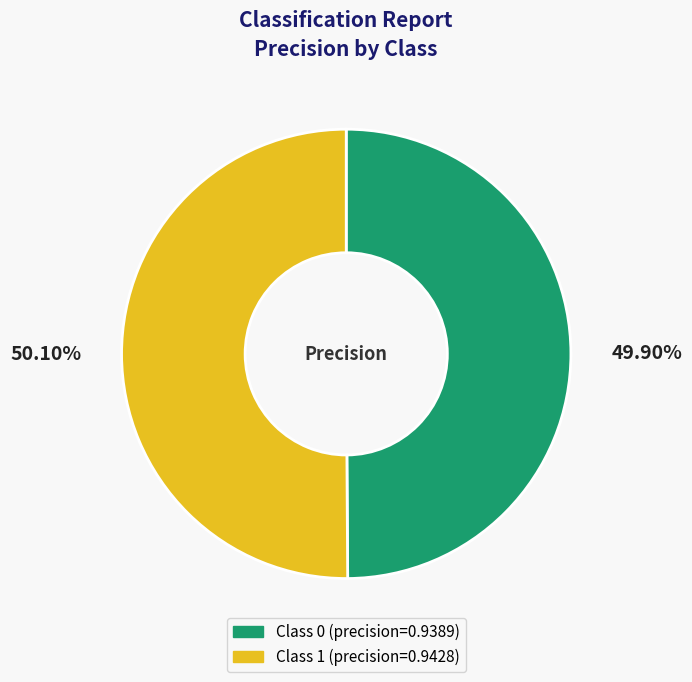

Does any single category account for the majority?

Yes